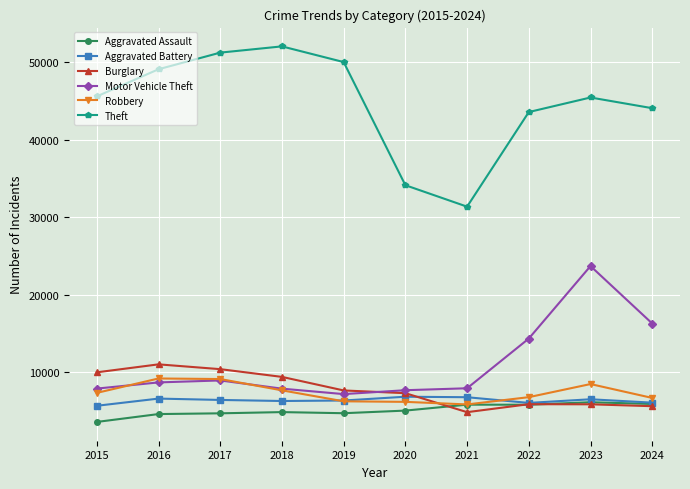

What is the sum of the Motor Vehicle Theft values at 2019 and 2020?

14913